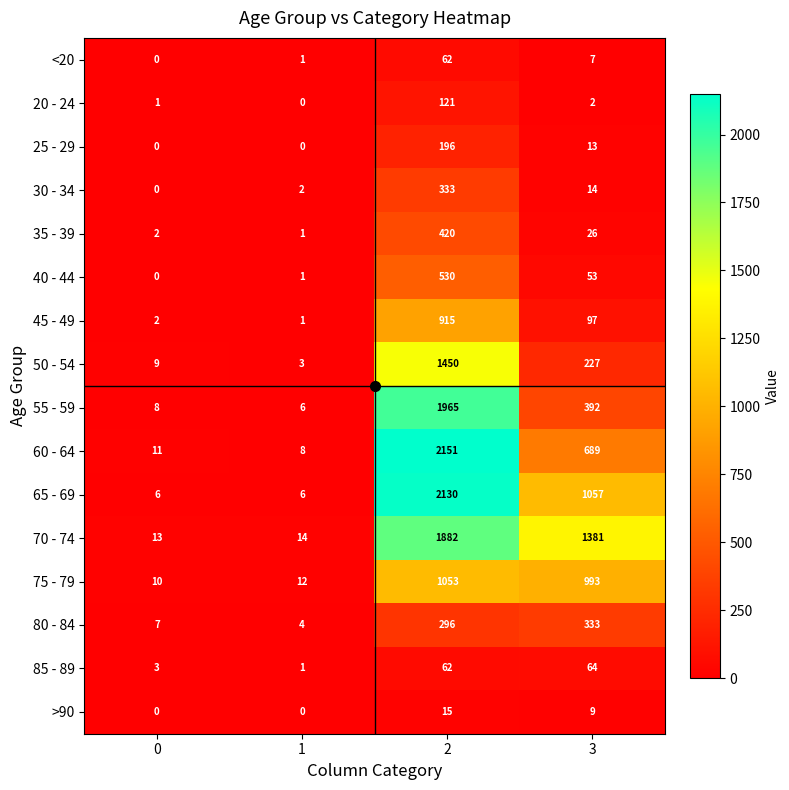

What is the approximate value of 85 - 89 at 2, to the nearest 10?

60